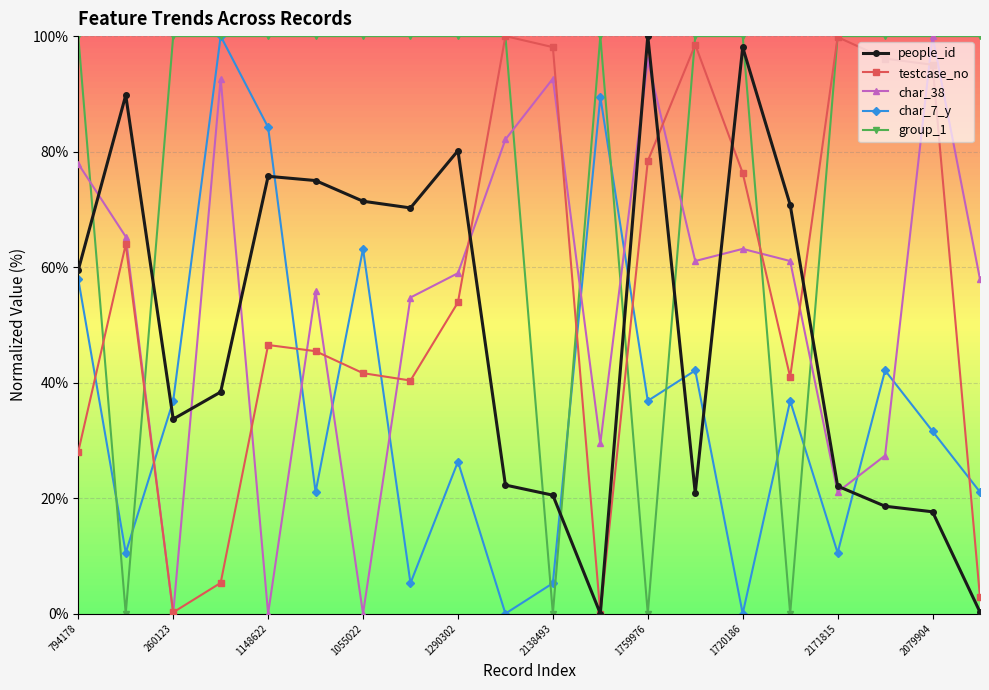

What is the value of the people_id point at the 19th from the left?

17.6